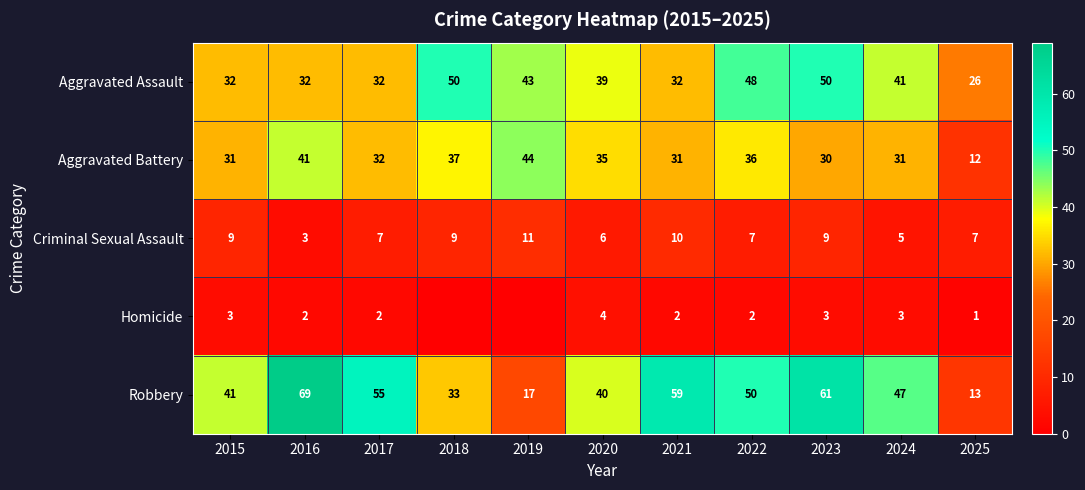

What is the difference between the Aggravated Assault values at 2018 and 2024?

9